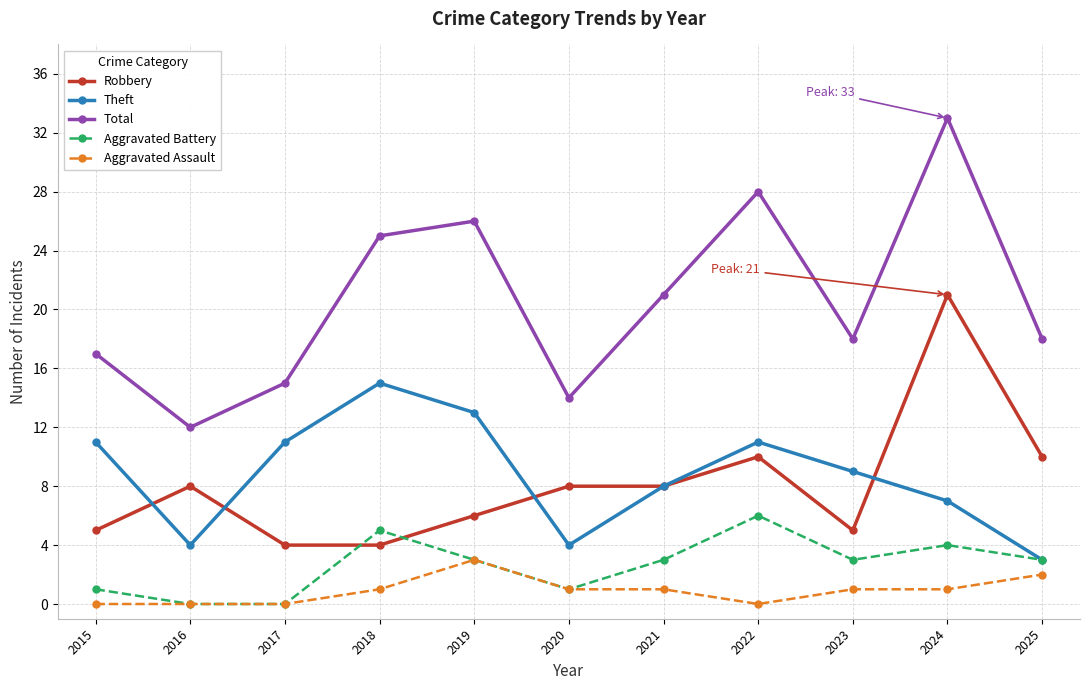

What is the lowest value of the Total series?

12